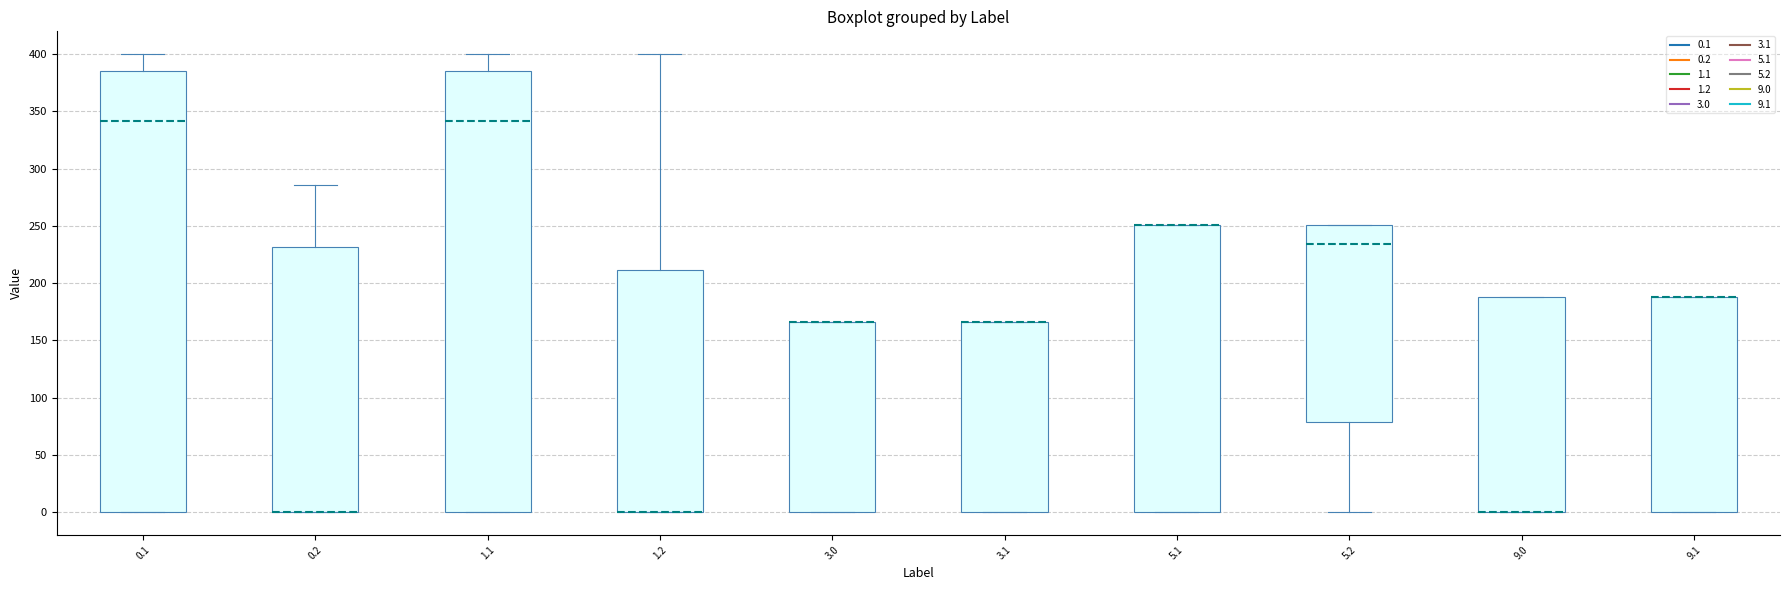

Reading left to right, read every box against the y-axis: the position of its median line, the range the box covers, and the ends of its whiskers. The values are not printed on the chart, so give them approximately, as read against the axis.

0.1: median 340, box 0 to 385, whiskers 0 to 400
0.2: median 0 (drawn on the box's lower edge), box 0 to 230, whiskers 0 to 285
1.1: median 340, box 0 to 385, whiskers 0 to 400
1.2: median 0 (drawn on the box's lower edge), box 0 to 210, whiskers 0 to 400
3.0: median 165 (drawn on the box's upper edge), box 0 to 165, whiskers 0 to 165
3.1: median 165 (drawn on the box's upper edge), box 0 to 165, whiskers 0 to 165
5.1: median 250 (drawn on the box's upper edge), box 0 to 250, whiskers 0 to 250
5.2: median 235, box 80 to 250, whiskers 0 to 250
9.0: median 0 (drawn on the box's lower edge), box 0 to 190, whiskers 0 to 190
9.1: median 190 (drawn on the box's upper edge), box 0 to 190, whiskers 0 to 190